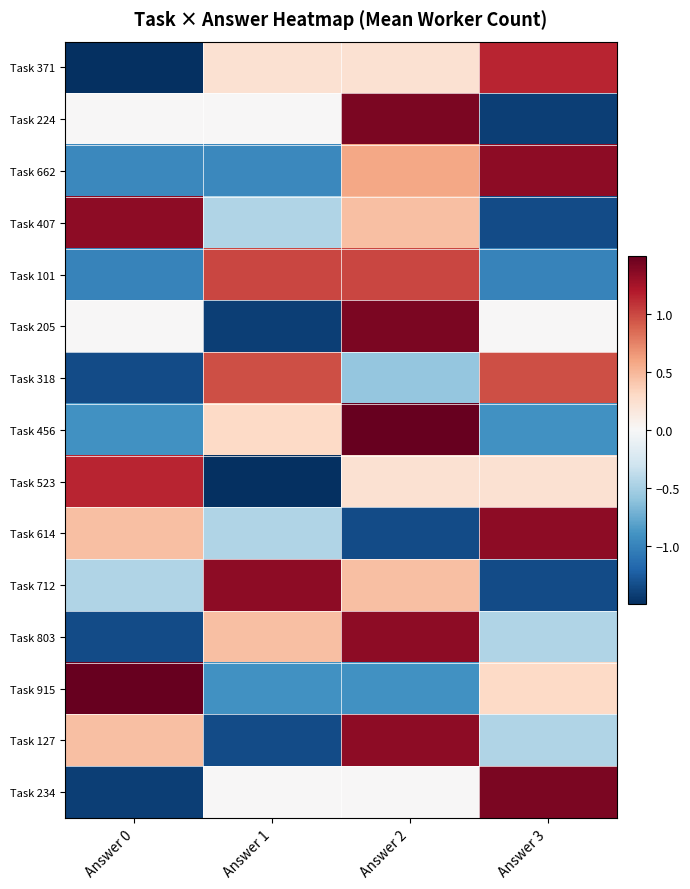

Reading left to right, what are all the values shown in this chart?

Task 371: Answer 0=-1.6	Answer 1=0.2	Answer 2=0.2	Answer 3=1.1
Task 224: Answer 0=0.0	Answer 1=0.0	Answer 2=1.4	Answer 3=-1.4
Task 662: Answer 0=-1.0	Answer 1=-1.0	Answer 2=0.6	Answer 3=1.3
Task 407: Answer 0=1.3	Answer 1=-0.4	Answer 2=0.4	Answer 3=-1.3
Task 101: Answer 0=-1.0	Answer 1=1.0	Answer 2=1.0	Answer 3=-1.0
Task 205: Answer 0=0.0	Answer 1=-1.4	Answer 2=1.4	Answer 3=0.0
Task 318: Answer 0=-1.3	Answer 1=1.0	Answer 2=-0.6	Answer 3=1.0
Task 456: Answer 0=-0.9	Answer 1=0.3	Answer 2=1.5	Answer 3=-0.9
Task 523: Answer 0=1.1	Answer 1=-1.6	Answer 2=0.2	Answer 3=0.2
Task 614: Answer 0=0.4	Answer 1=-0.4	Answer 2=-1.3	Answer 3=1.3
Task 712: Answer 0=-0.4	Answer 1=1.3	Answer 2=0.4	Answer 3=-1.3
Task 803: Answer 0=-1.3	Answer 1=0.4	Answer 2=1.3	Answer 3=-0.4
Task 915: Answer 0=1.5	Answer 1=-0.9	Answer 2=-0.9	Answer 3=0.3
Task 127: Answer 0=0.4	Answer 1=-1.3	Answer 2=1.3	Answer 3=-0.4
Task 234: Answer 0=-1.4	Answer 1=0.0	Answer 2=0.0	Answer 3=1.4